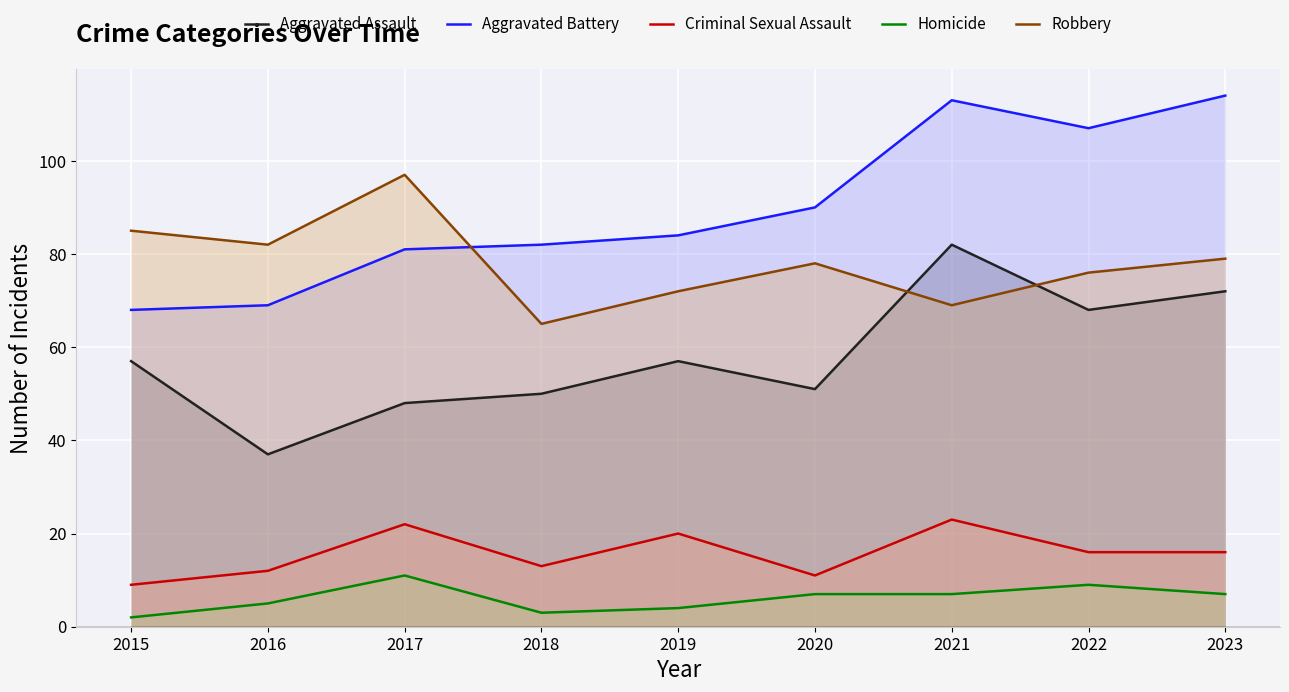

How many lines are shown in the chart?

5